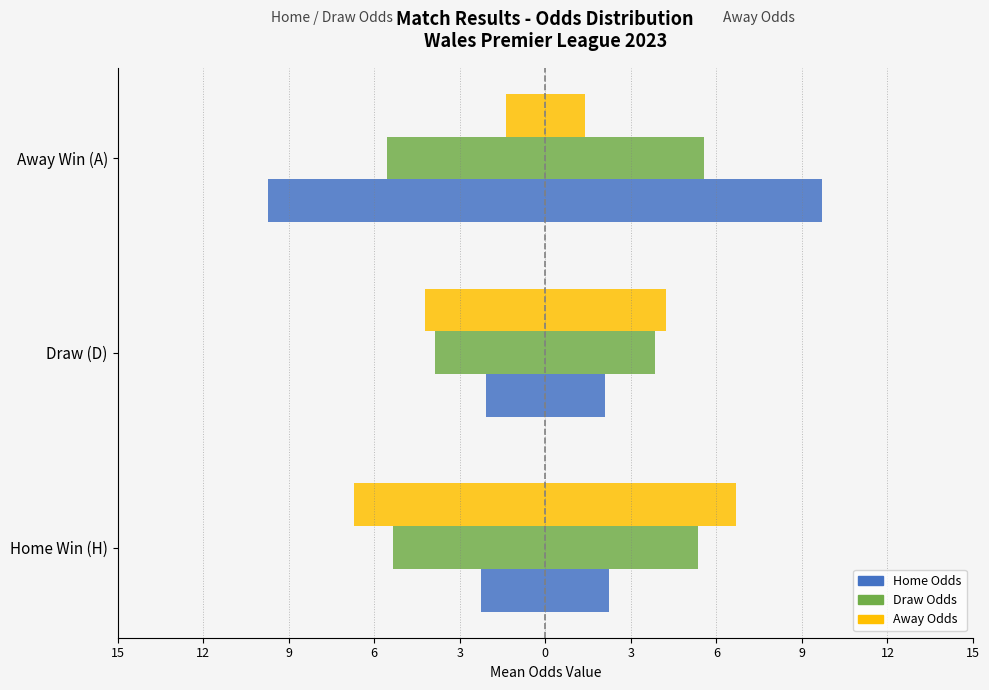

Are the bars horizontal?

Yes